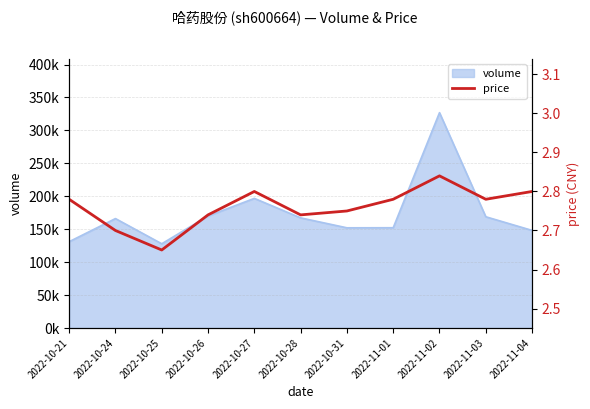

Reading left to right, what are all the values shown in this chart?

2022-10-21=2.8	2022-10-24=2.7	2022-10-25=2.6	2022-10-26=2.7	2022-10-27=2.8	2022-10-28=2.7	2022-10-31=2.8	2022-11-01=2.8	2022-11-02=2.8	2022-11-03=2.8	2022-11-04=2.8